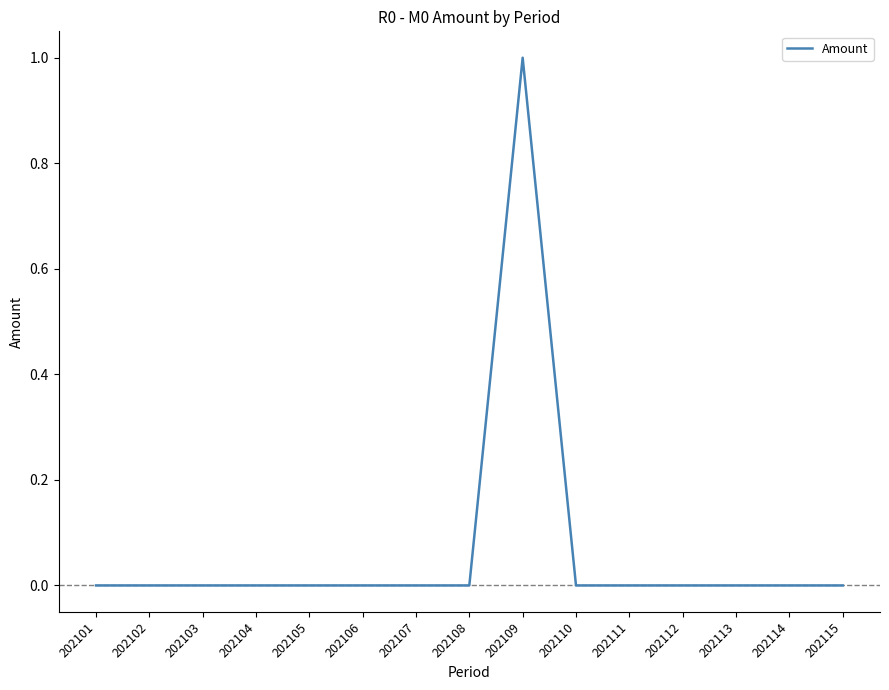

Which has a higher value, 202112 or 202109?

202109